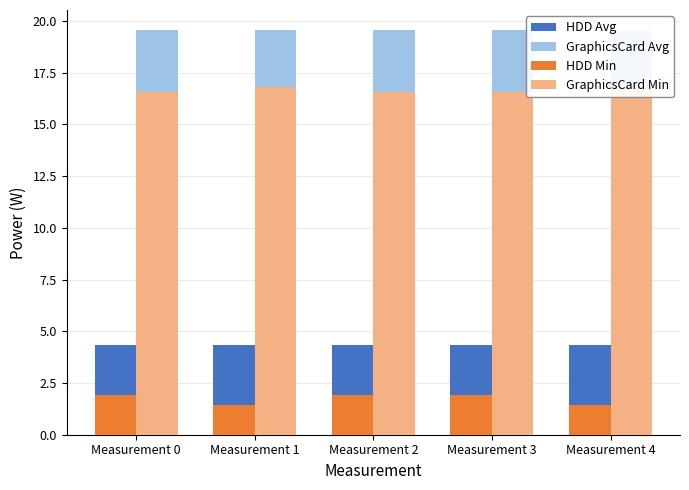

What is the value of the GraphicsCard Min bar at the 5th from the left?

16.8